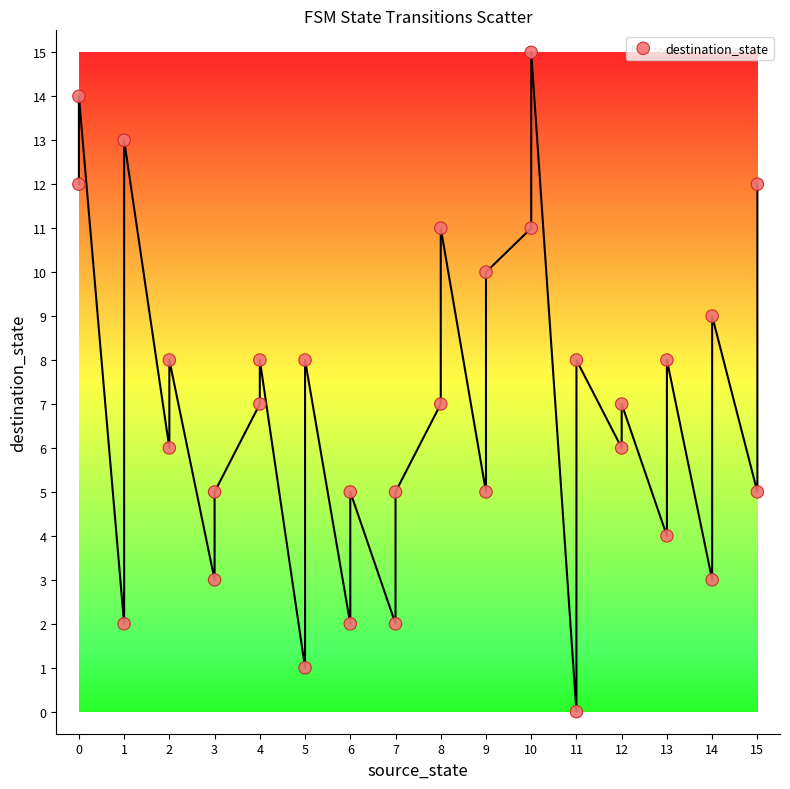

What is the range of Y values (max minus min)?

15